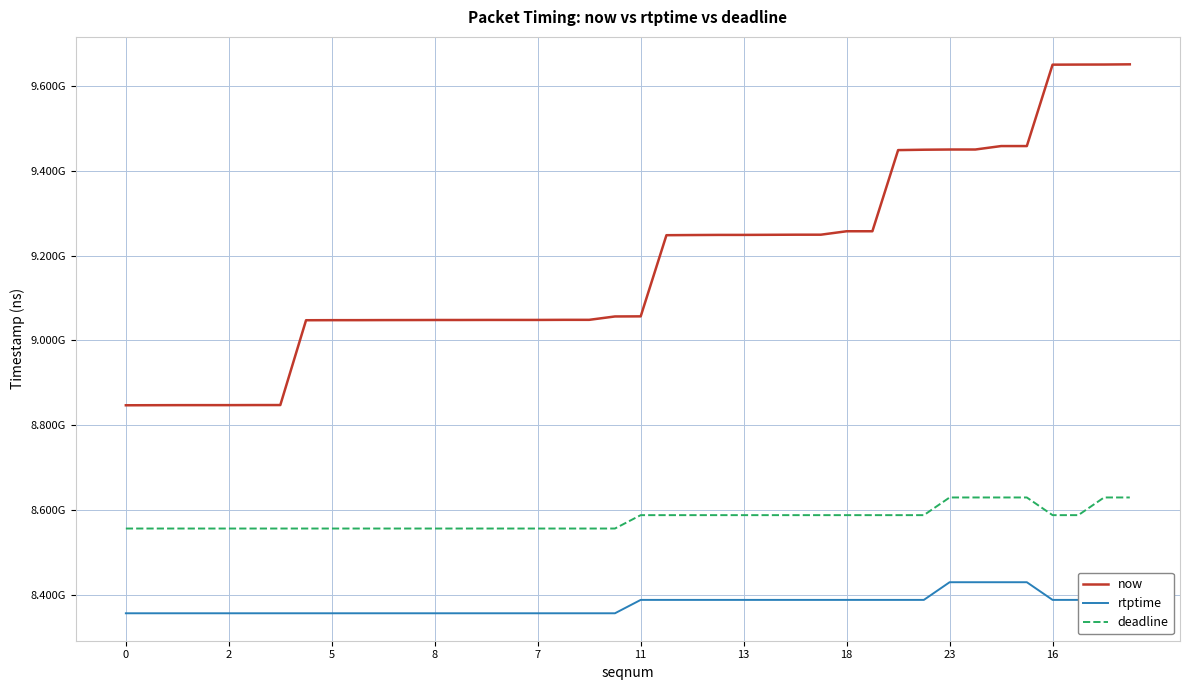

True or false: deadline has more than 2 interior local peaks.

False